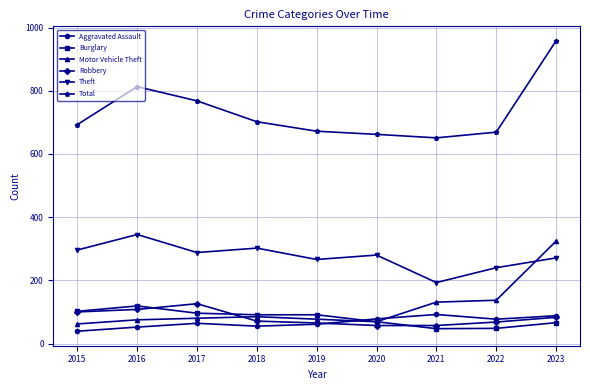

What is the difference between the highest and lowest values at 2023?

892